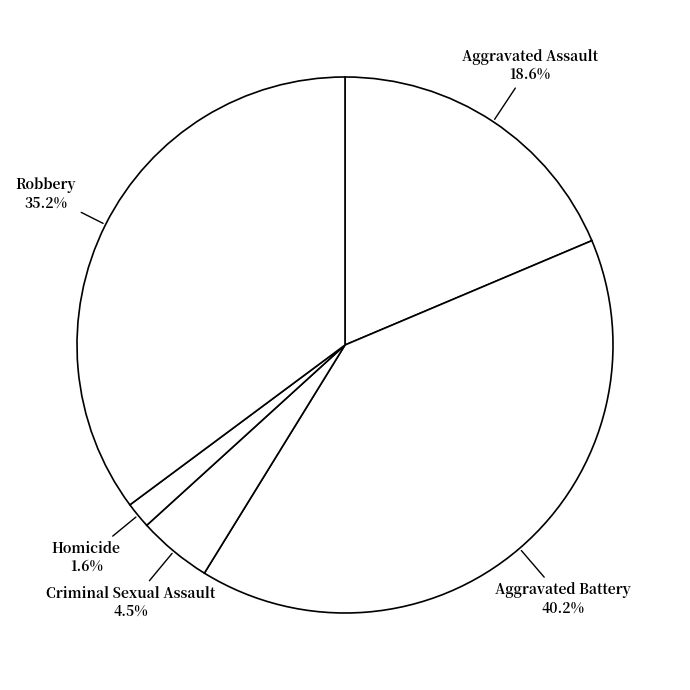

Which category has the smallest portion of the pie?

Homicide